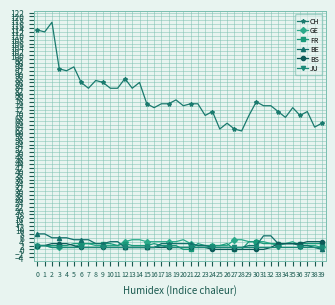

At which category does CH reach its first local peak?

2